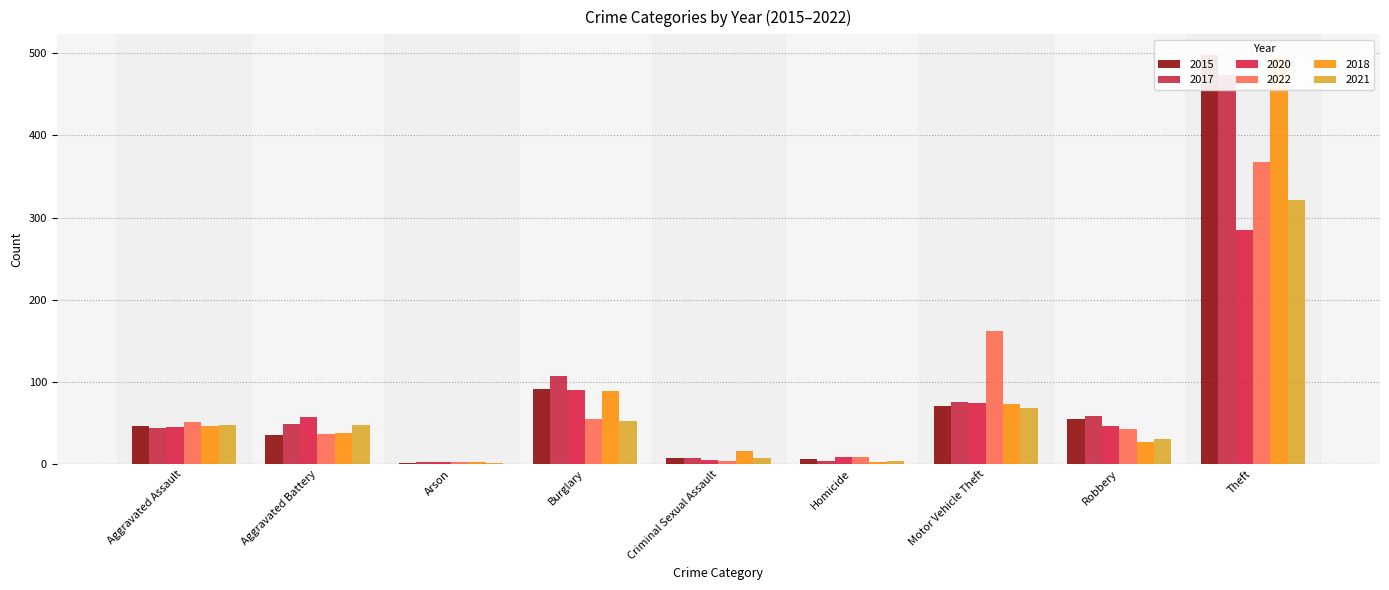

What is the maximum value shown in the chart?

498